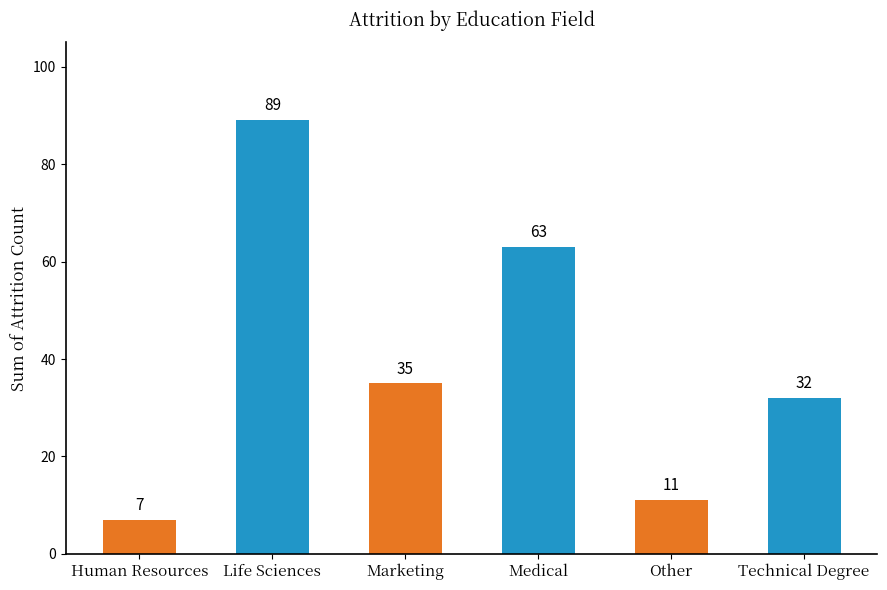

What is the value of the 6th bar from the left?

32